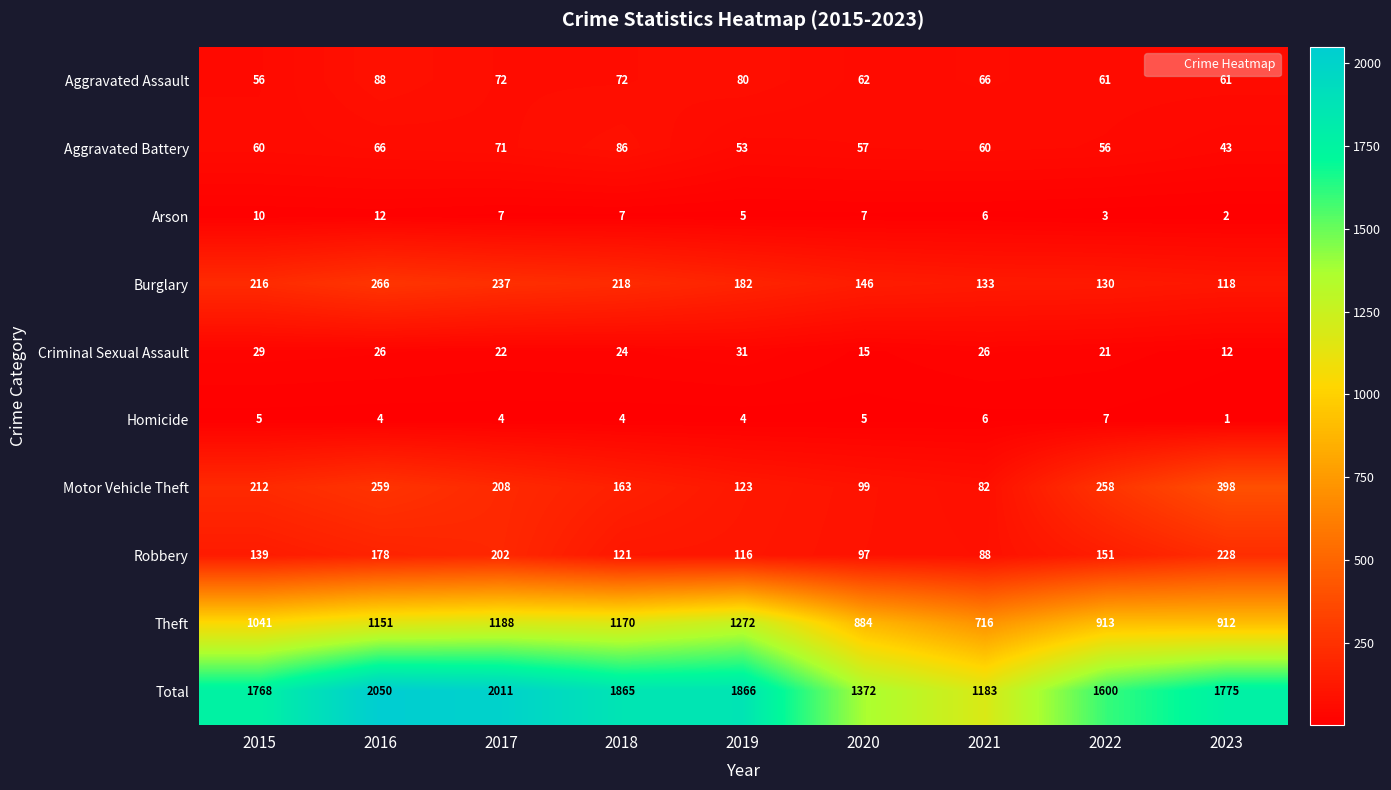

Rank the categories by Robbery value from highest to lowest.

2023, 2017, 2016, 2022, 2015, 2018, 2019, 2020, 2021